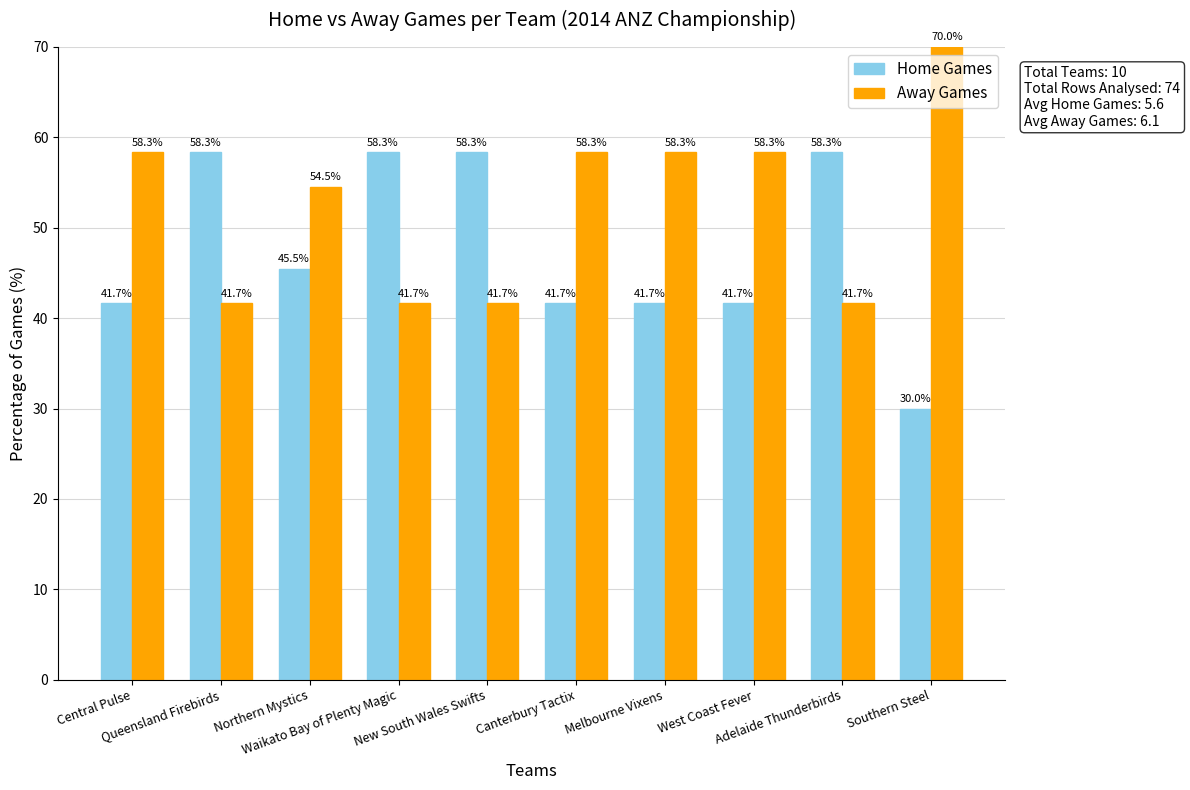

Which series has the largest total across all categories?

Away Games